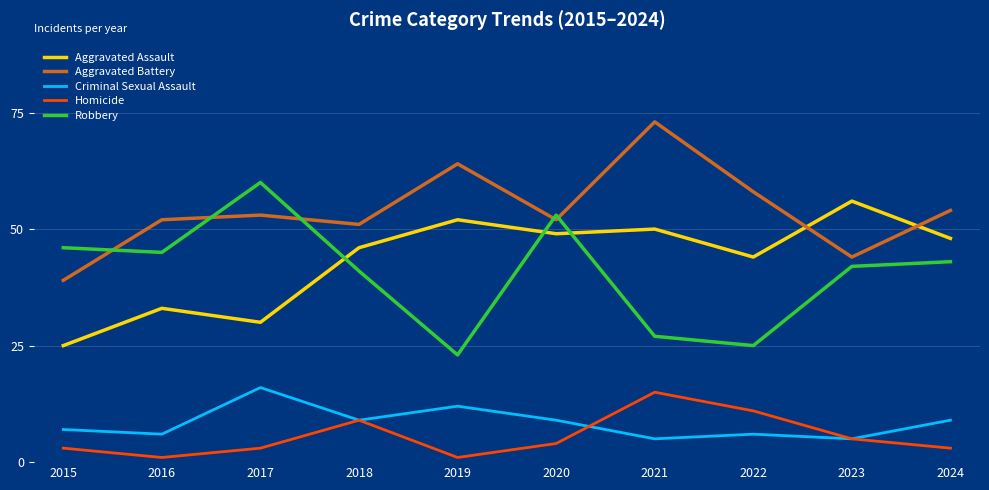

The Robbery series shows 60 at 2017. True or false?

True